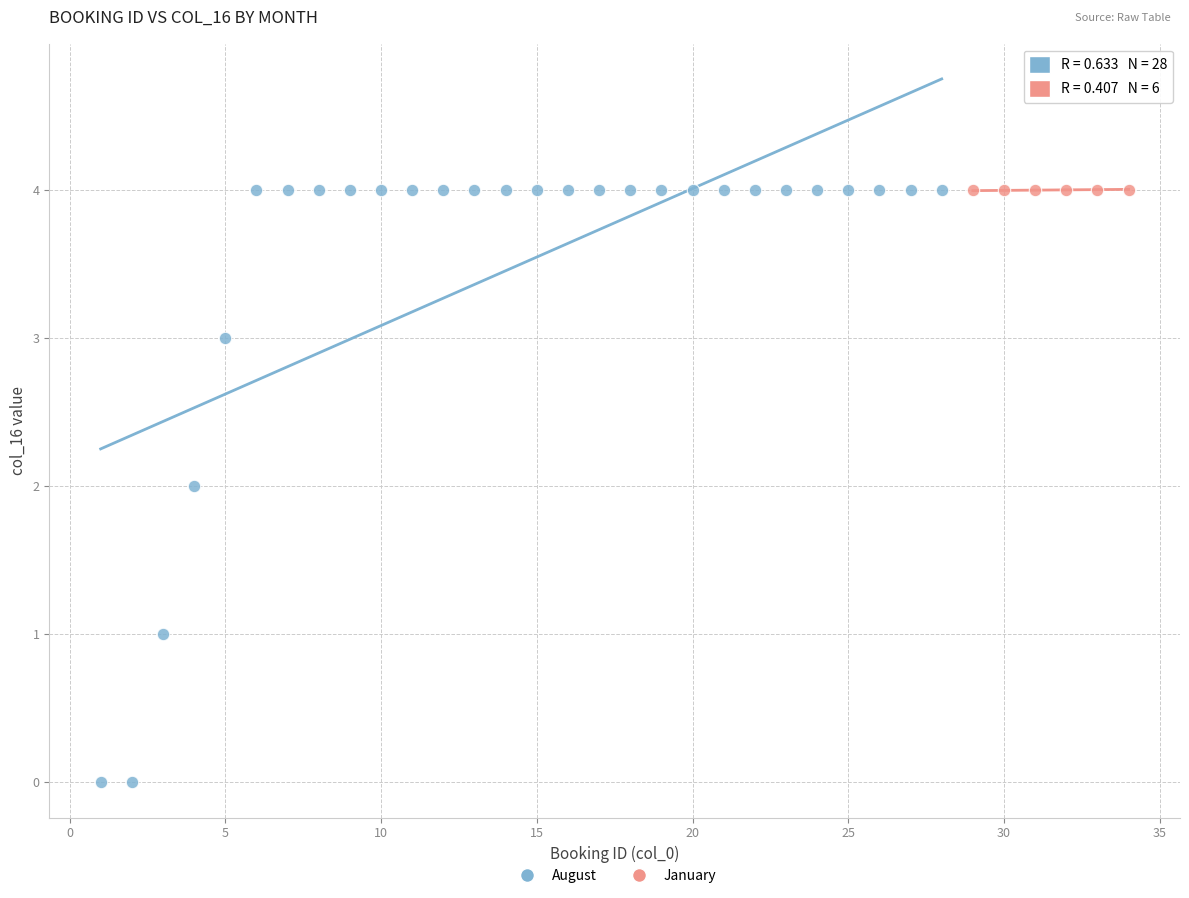

Which series reaches the minimum Y coordinate?

August